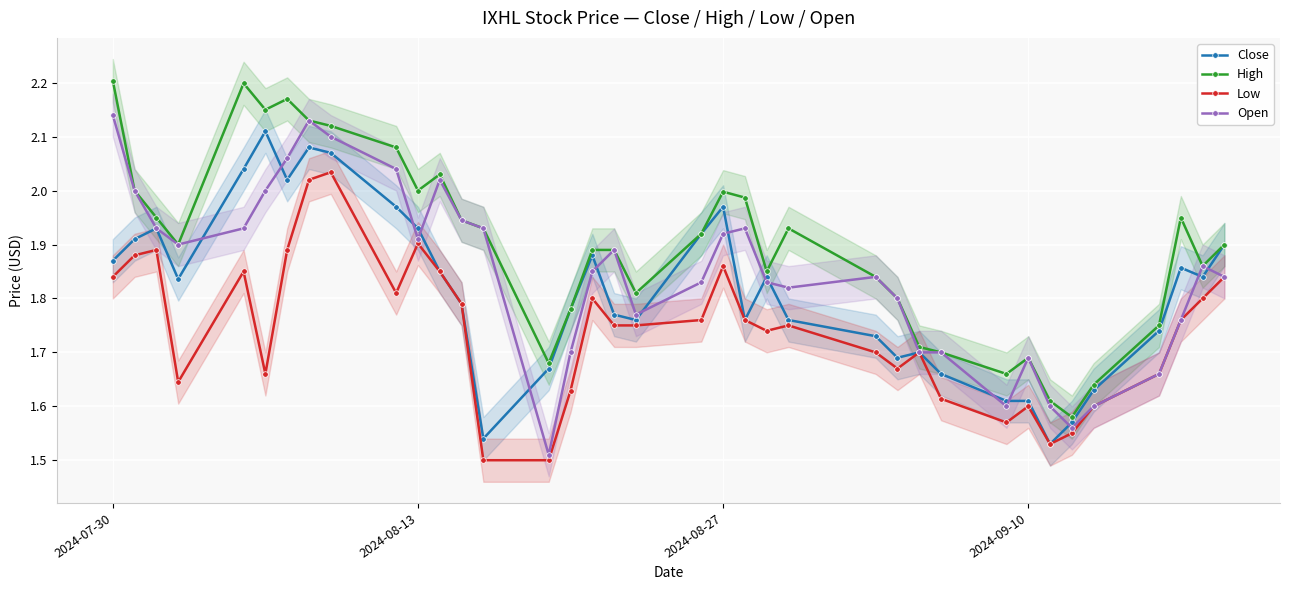

How many interior local peaks does the Low series have?

9